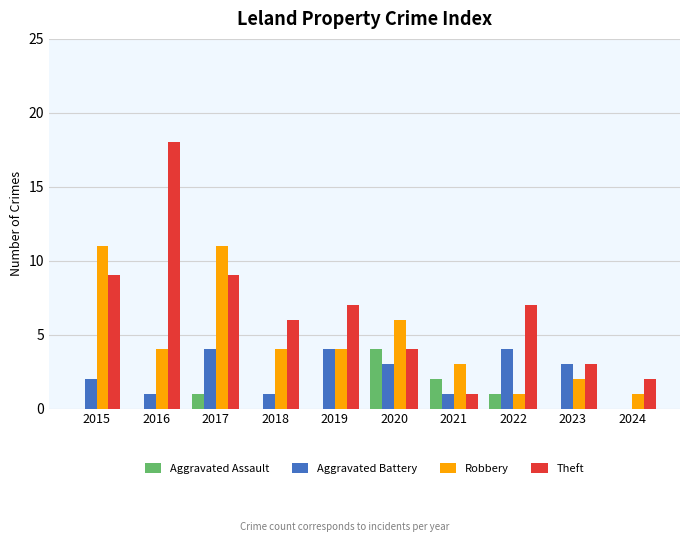

Is it true that Aggravated Battery equals 2 at 2015?

True